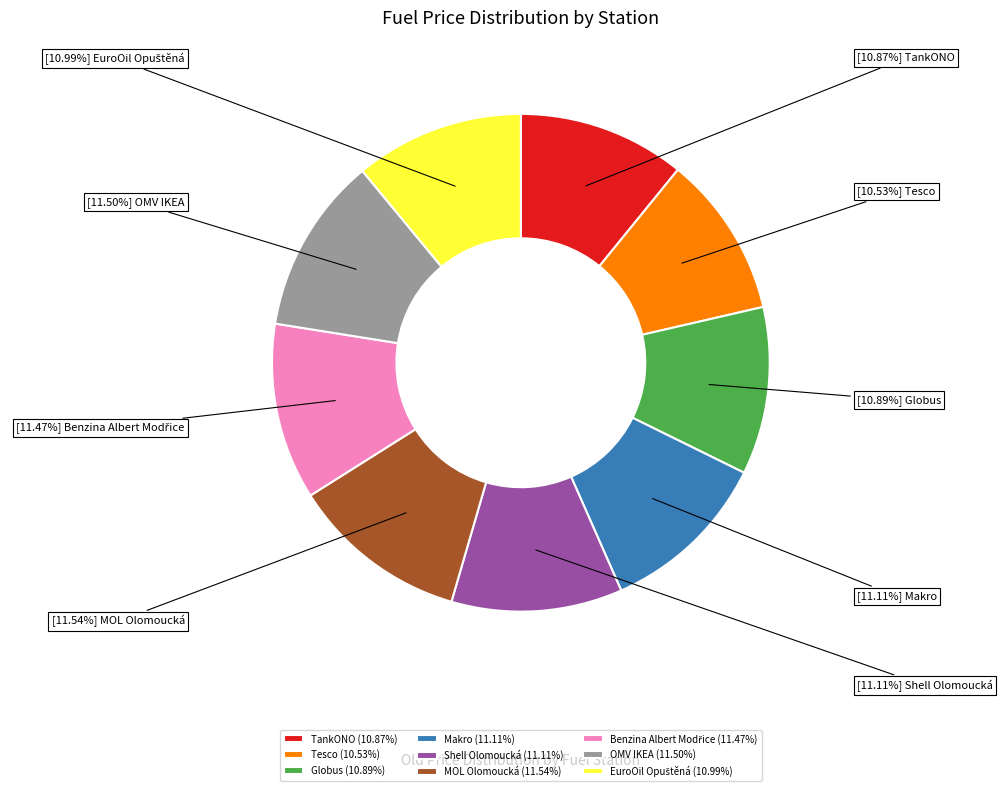

How many slices are in this pie chart?

9